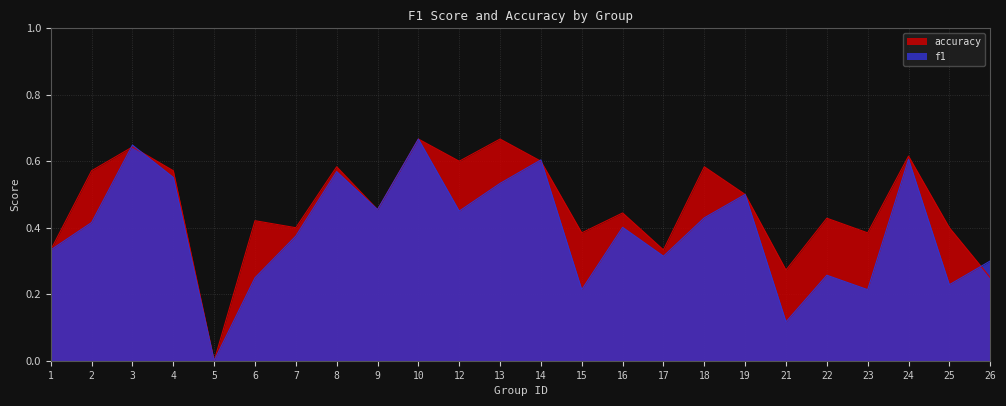

True or false: accuracy and f1 cross at least once.

True